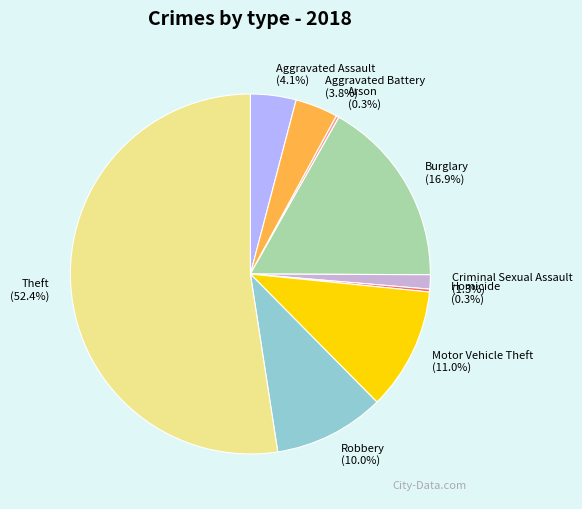

What is the largest slice in the pie chart?

Theft